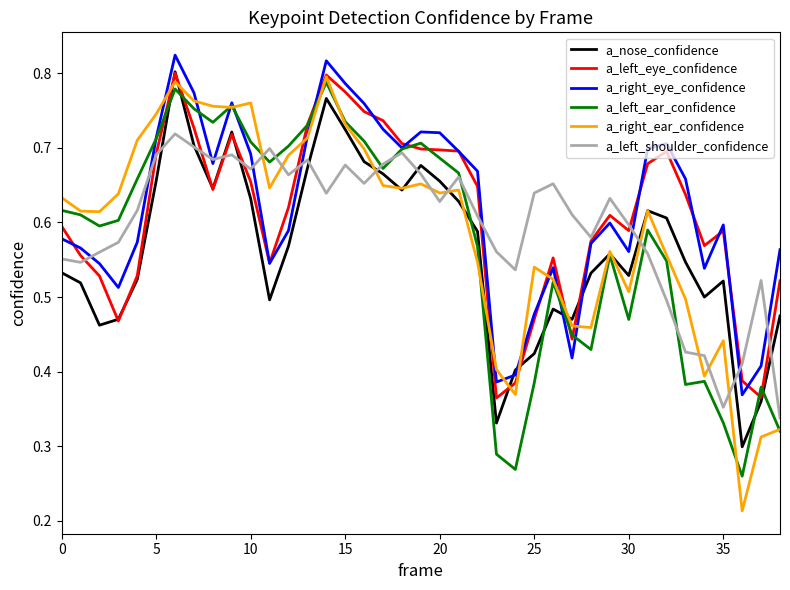

After their last crossing, which series has the higher values: a_left_ear_confidence or a_nose_confidence?

a_nose_confidence